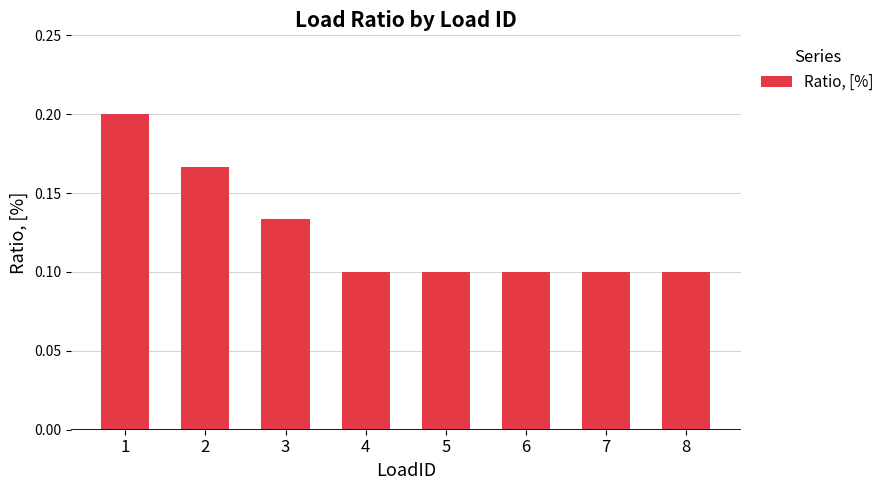

The chart shows a value of 0.1 at 5. True or false?

True